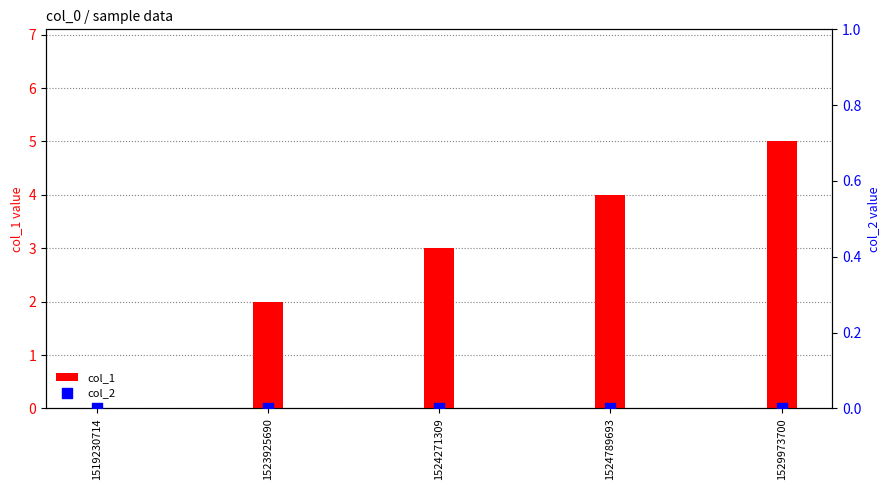

Which series reaches the maximum Y coordinate?

col_1